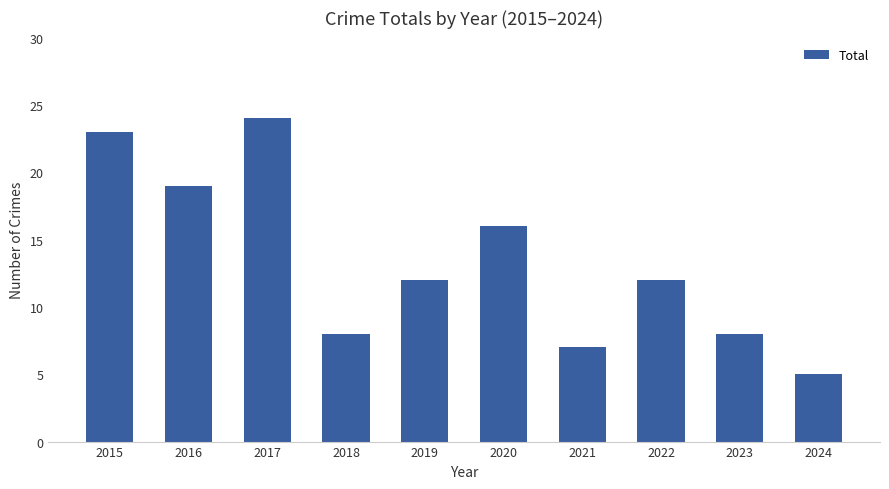

Count the number of data series in this chart.

1